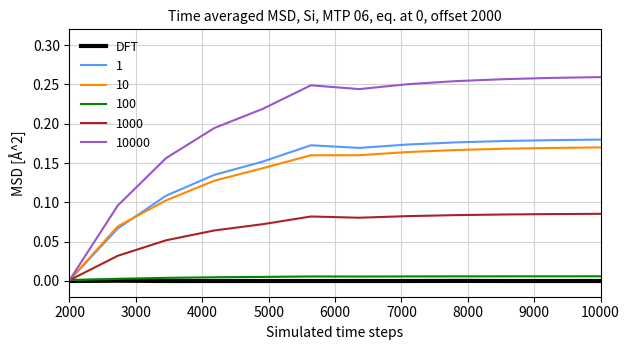

Which series has the largest range (max minus min)?

10000